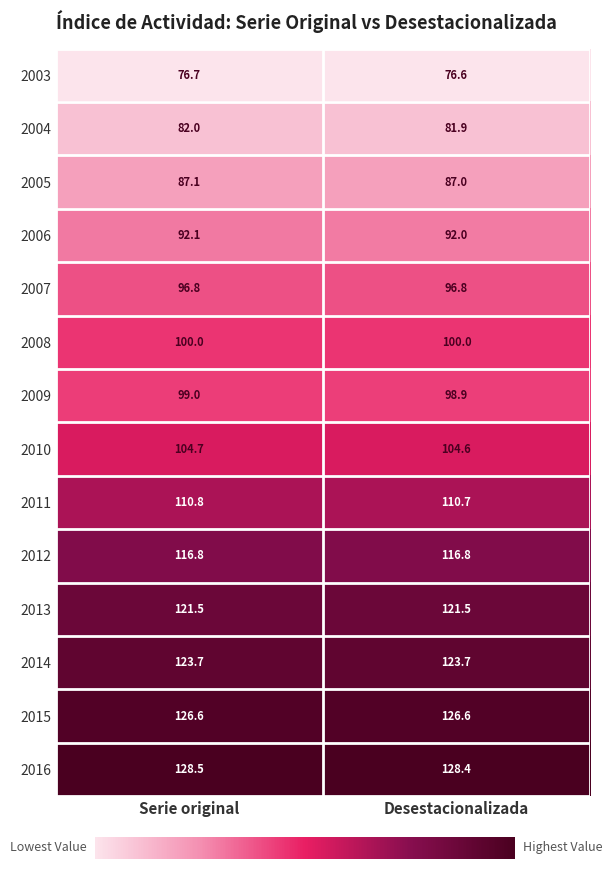

True or false: 2003 has a value of 107.8 at Desestacionalizada.

False